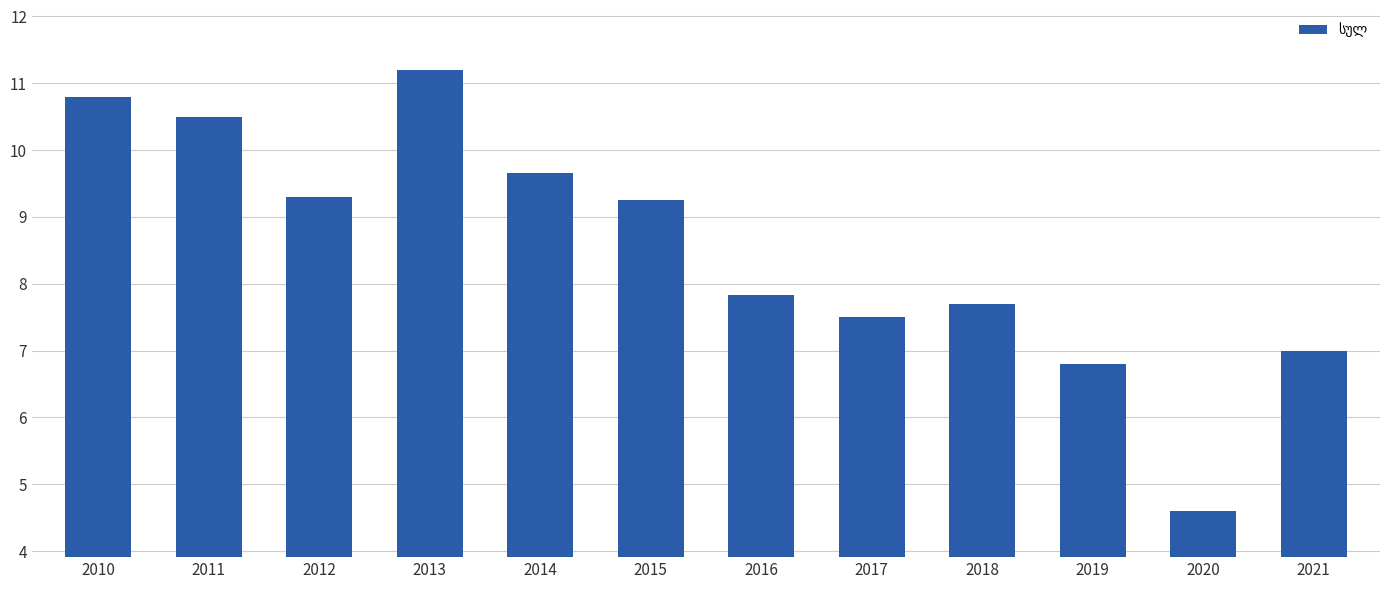

Which has a higher value, 2021 or 2010?

2010